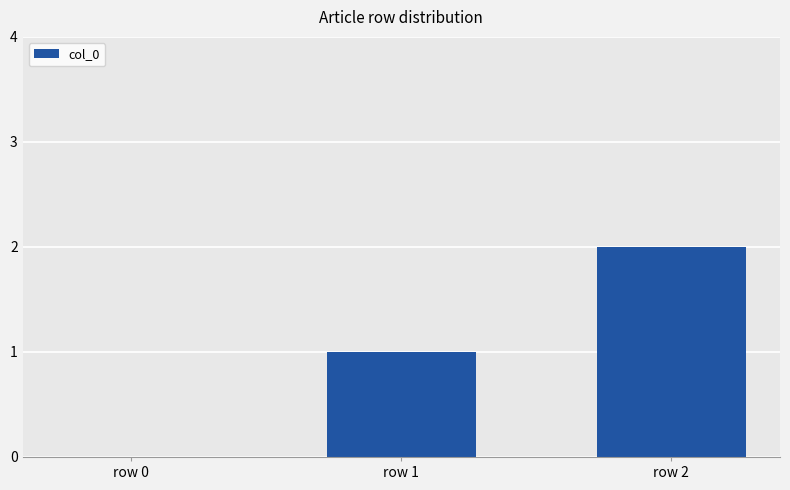

How many distinct data groups are displayed?

1